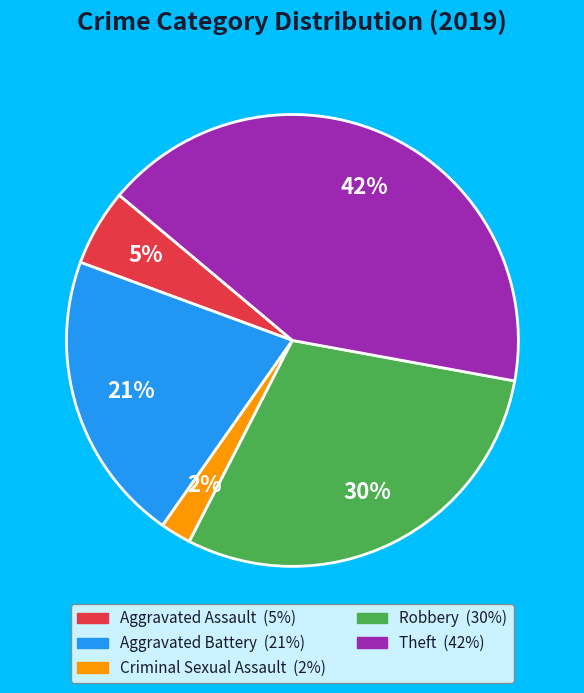

Is it true that Aggravated Battery is 21% of the pie?

True